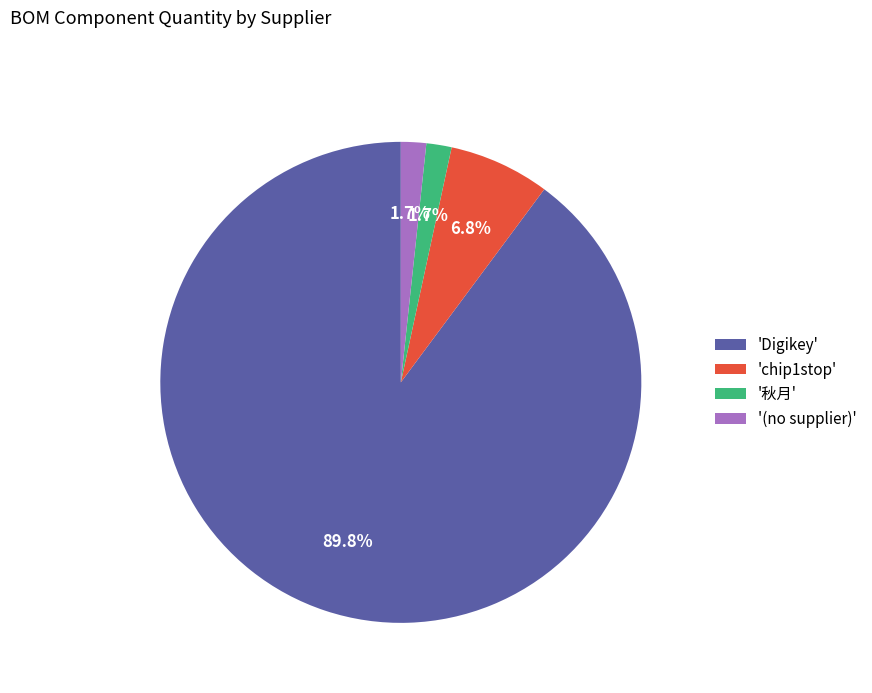

What is the majority slice?

'Digikey'